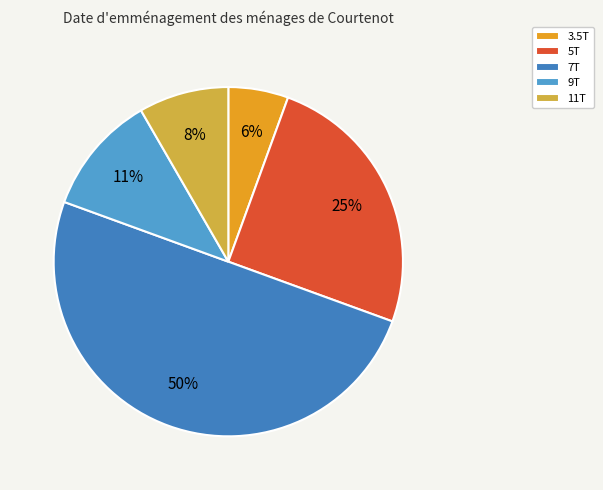

The 7T slice represents 55% of the pie. True or false?

False